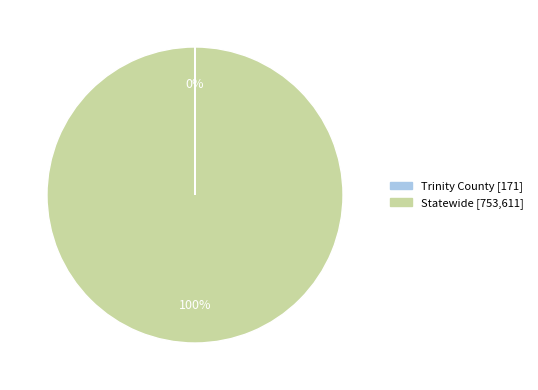

What percentage is the Statewide slice, to the nearest percent?

100%